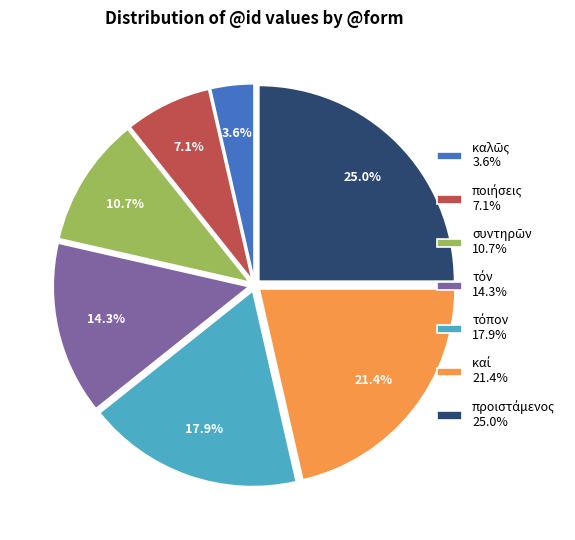

Is there a majority slice in this chart?

No